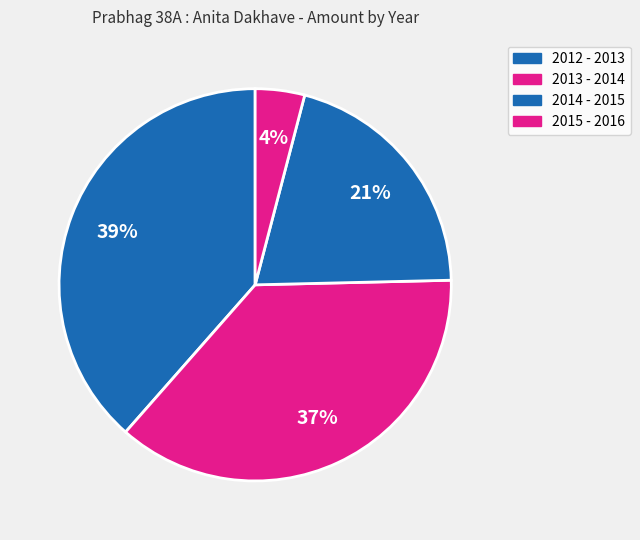

Which has a higher value, 2013 - 2014 or 2015 - 2016?

2013 - 2014